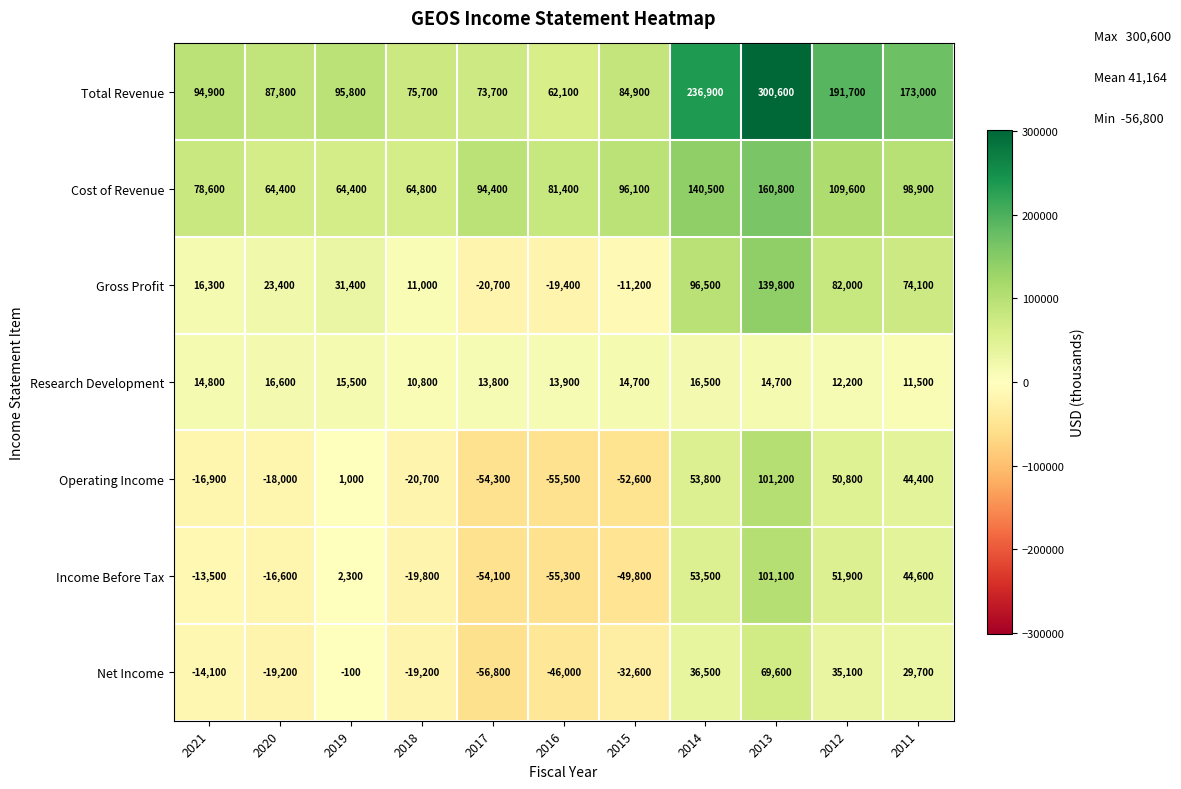

Which category has the lowest value in the Research Development series?

2018